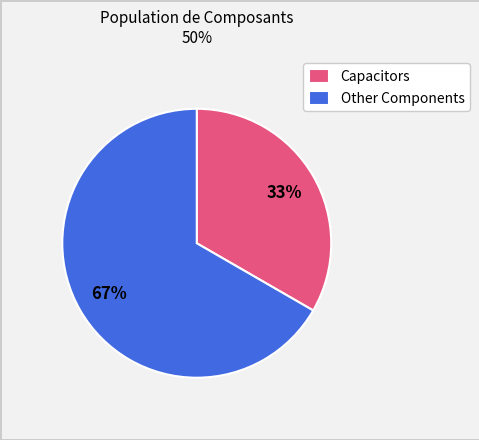

Do Other Components and Capacitors together represent more than half of the pie?

Yes